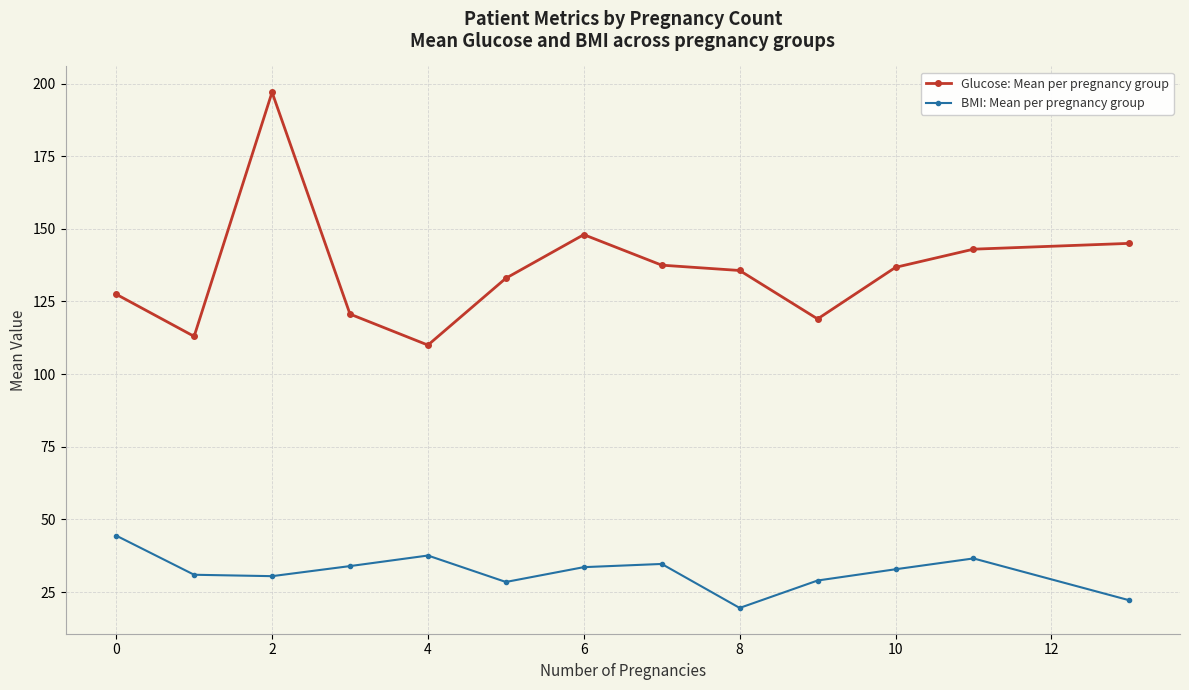

List the series in order of their peak value, lowest first.

BMI: Mean per pregnancy group, Glucose: Mean per pregnancy group